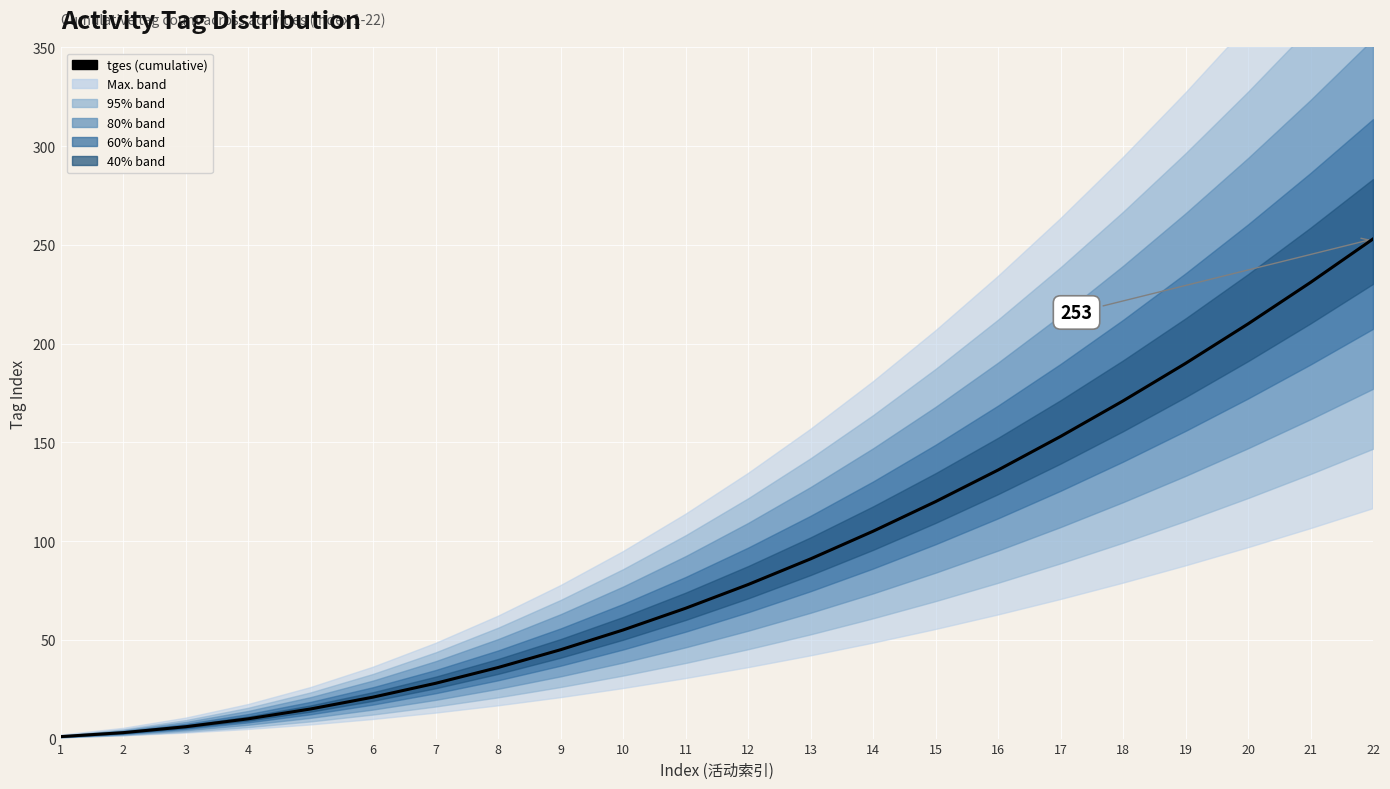

The chart shows a value of 210 at 20. True or false?

True